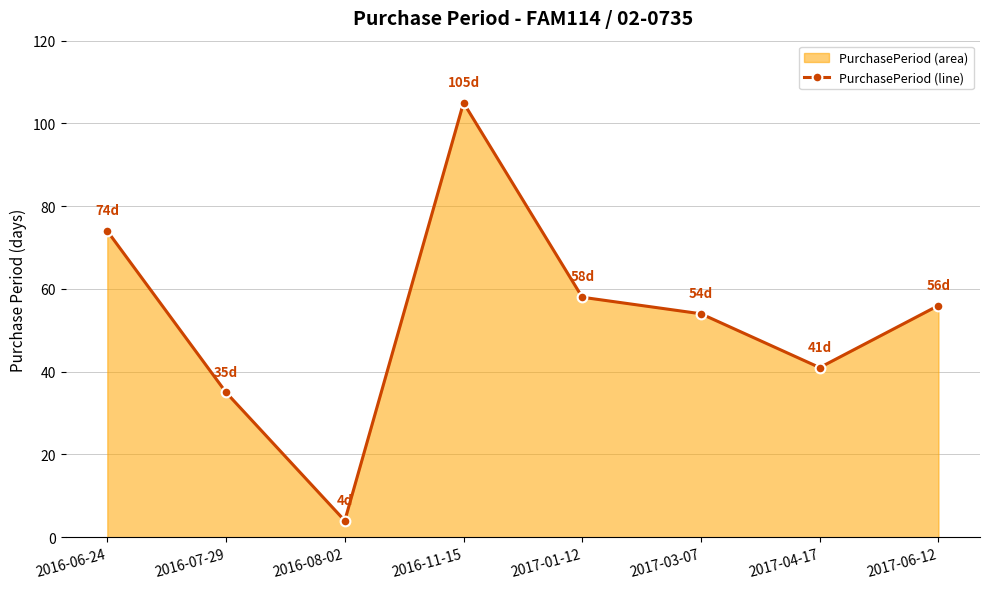

How many lines are shown in the chart?

1